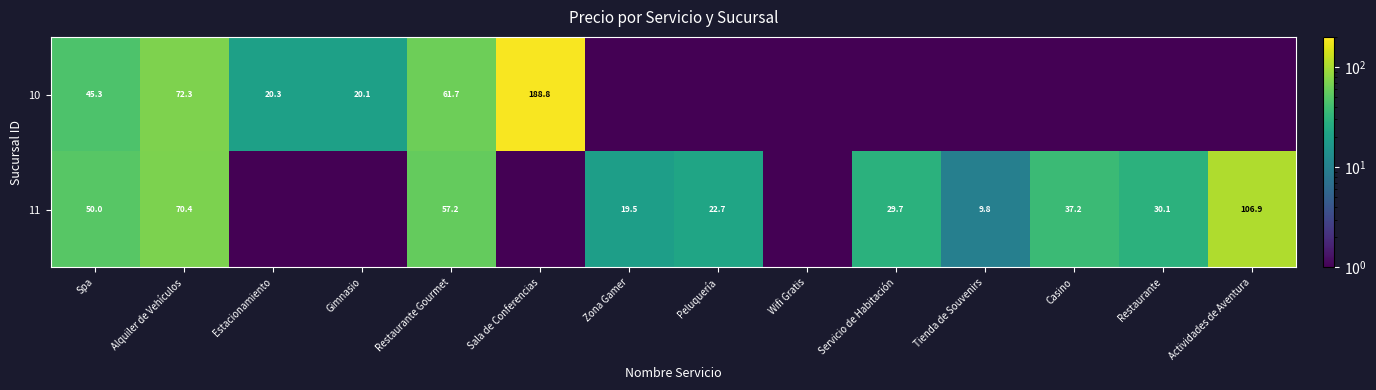

How many distinct data groups are displayed?

2